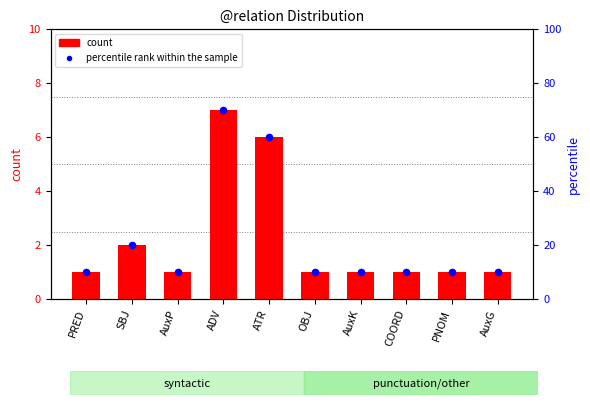

Which series reaches the minimum Y coordinate?

count